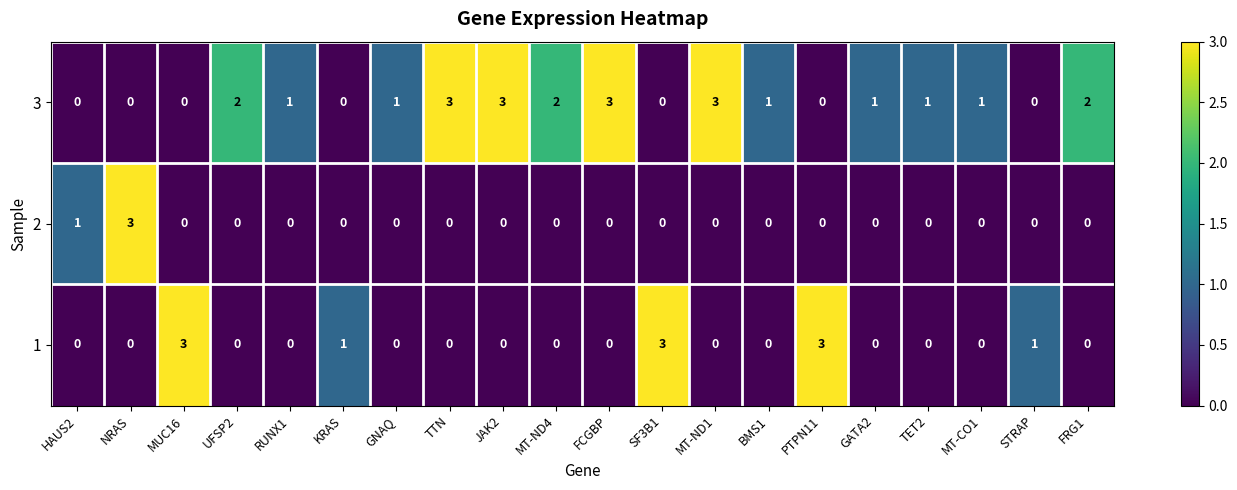

At which label is 2 closest to 1?

HAUS2